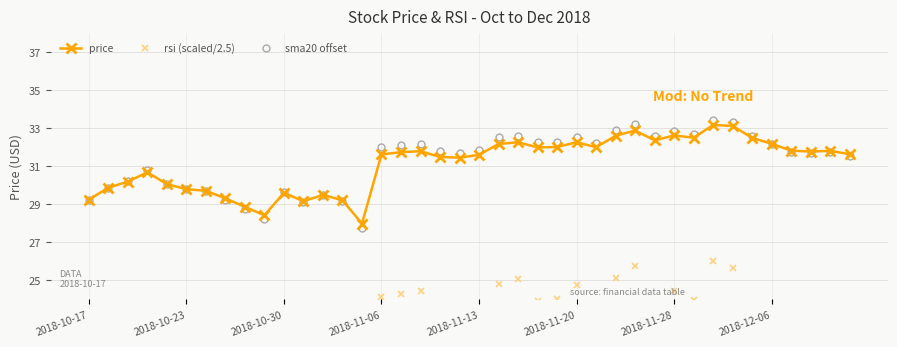

Reading right to left, transcribe all the data shown in this chart.

price: 31.6	31.8	31.8	31.8	32.2	32.5	33.1	33.2	32.5	32.6	32.4	32.9	32.6	32.0	32.3	32.0	32.0	32.3	32.2	31.6	31.5	31.5	31.8	31.8	31.6	28.0	29.2	29.5	29.2	29.6	28.4	28.9	29.3	29.7	29.8	30.1	30.7	30.2	29.9	29.2
rsi (scaled/2.5): 20.1	21.0	20.3	20.3	21.6	23.0	25.7	26.0	24.0	24.4	23.5	25.7	25.1	23.7	24.7	24.0	23.9	25.1	24.8	23.6	23.5	23.5	24.4	24.3	24.1	14.5	17.9	18.7	17.3	18.7	13.5	14.9	16.3	17.6	17.5	18.6	21.0	19.0	17.5	14.2
sma20 offset: 31.5	31.8	31.7	31.8	32.2	32.6	33.3	33.4	32.7	32.8	32.6	33.2	32.9	32.2	32.6	32.3	32.3	32.6	32.5	31.9	31.7	31.8	32.2	32.2	32.0	27.8	29.2	29.5	29.1	29.6	28.2	28.7	29.2	29.7	29.8	30.1	30.8	30.2	29.9	29.2